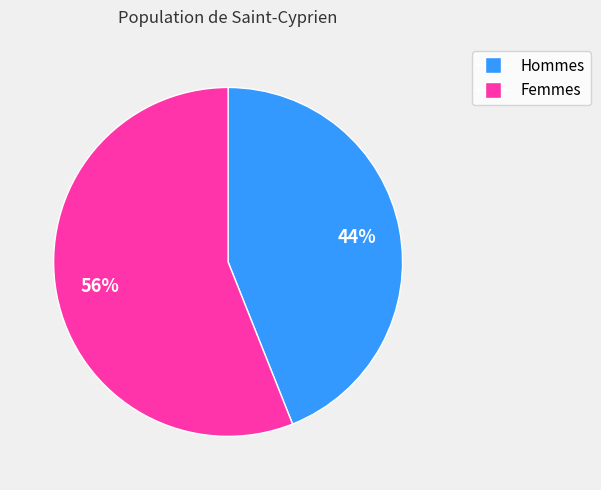

To the nearest percent, what is the difference between the largest and smallest slice percentages?

12%